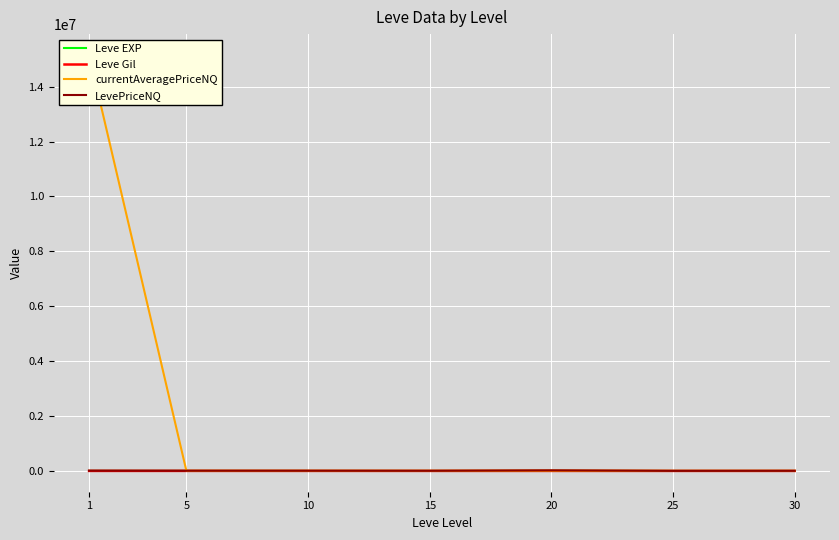

How many lines are shown in the chart?

4